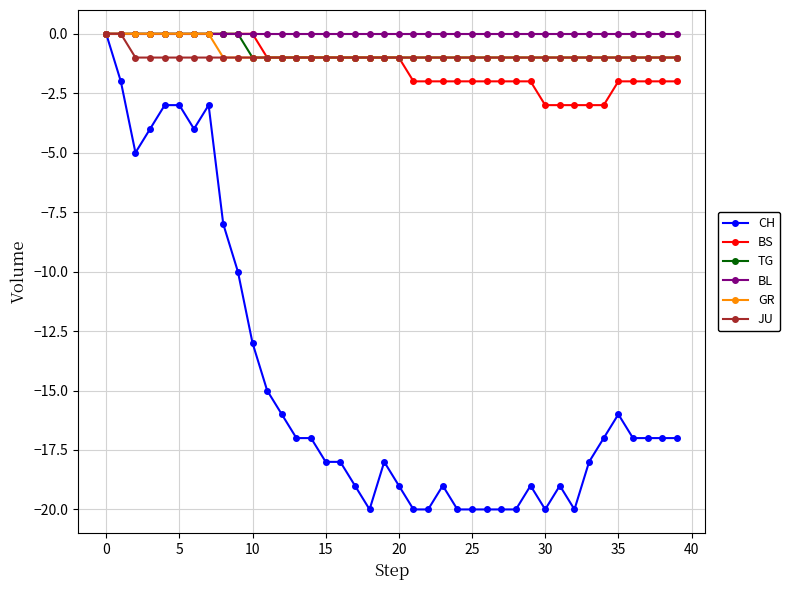

What is the value of the TG point at the 21st from the left?

-1